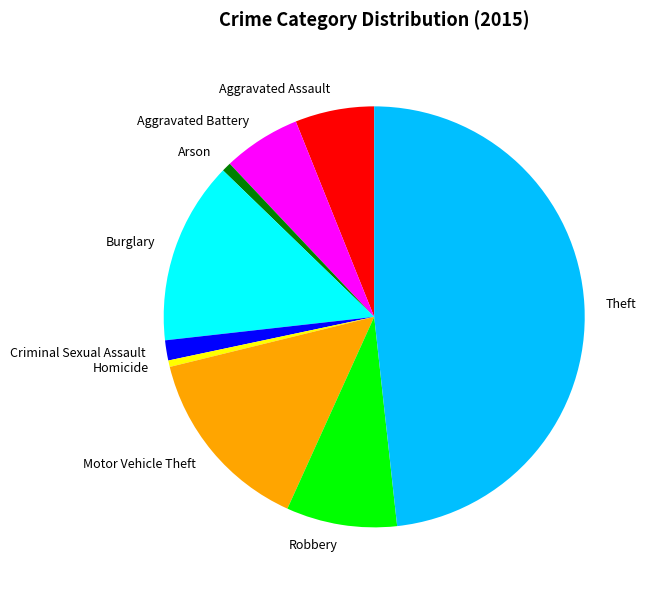

What is the largest slice in the pie chart?

Theft